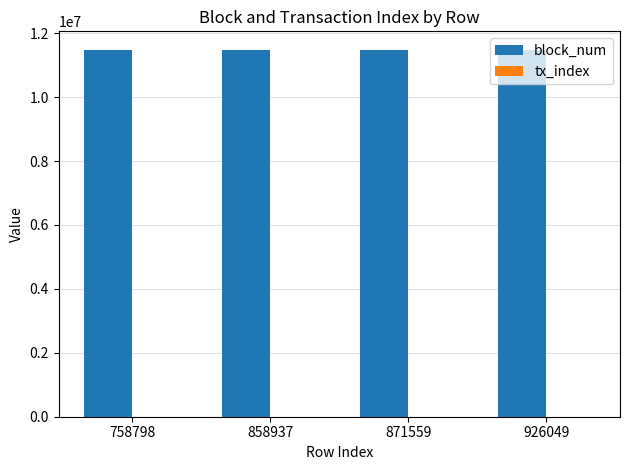

What is the spread (max minus min) of values at 926049?

11486424